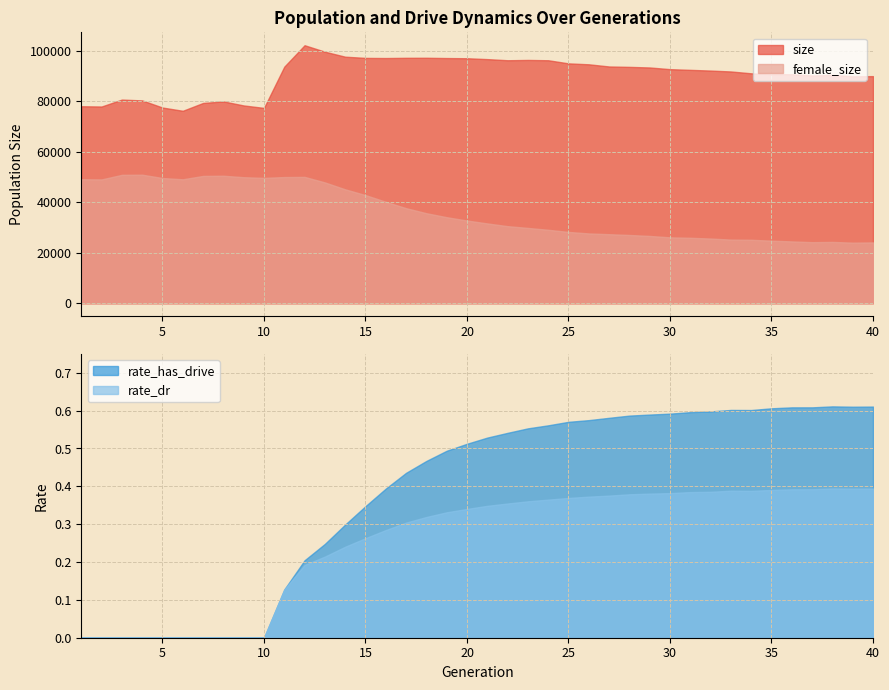

True or false: rate_has_drive and rate_dr intersect in this chart.

False